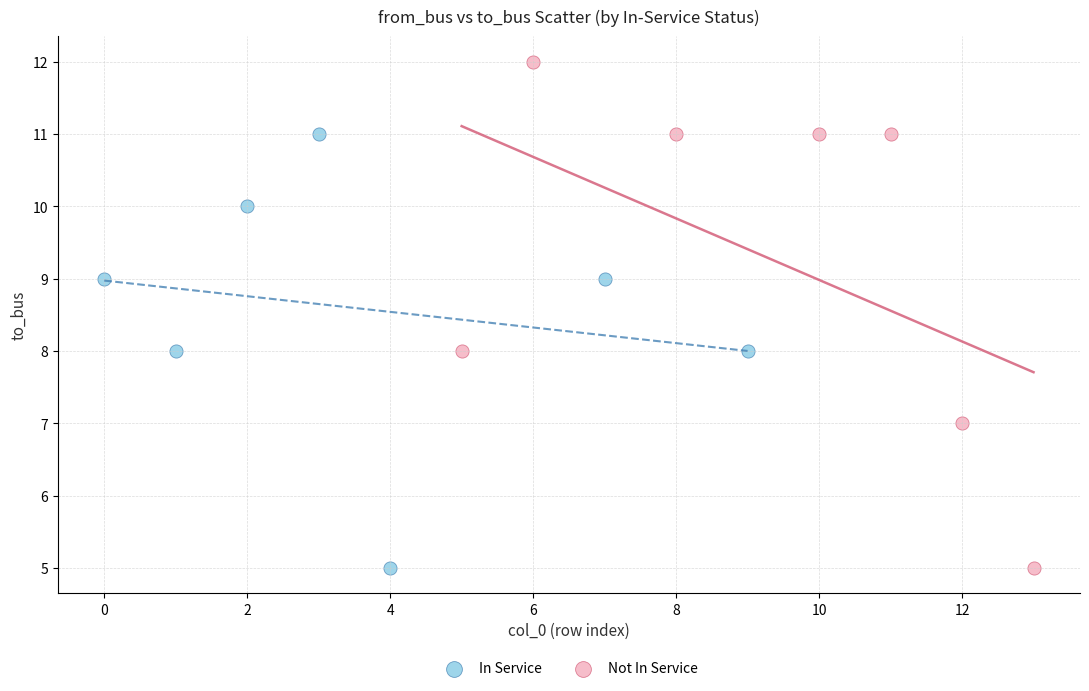

Which series reaches the maximum Y coordinate?

Not In Service